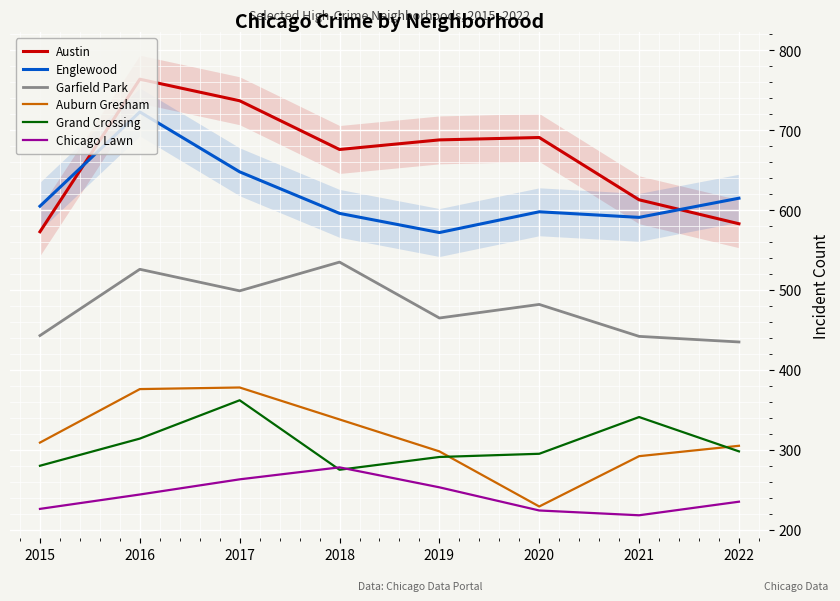

Reading left to right, extract all data points from this chart.

Austin: 573	764	737	676	688	691	613	583
Englewood: 605	723	648	596	572	598	591	615
Garfield Park: 443	526	499	535	465	482	442	435
Auburn Gresham: 309	376	378	338	298	229	292	305
Grand Crossing: 280	314	362	275	291	295	341	298
Chicago Lawn: 226	244	263	278	253	224	218	235